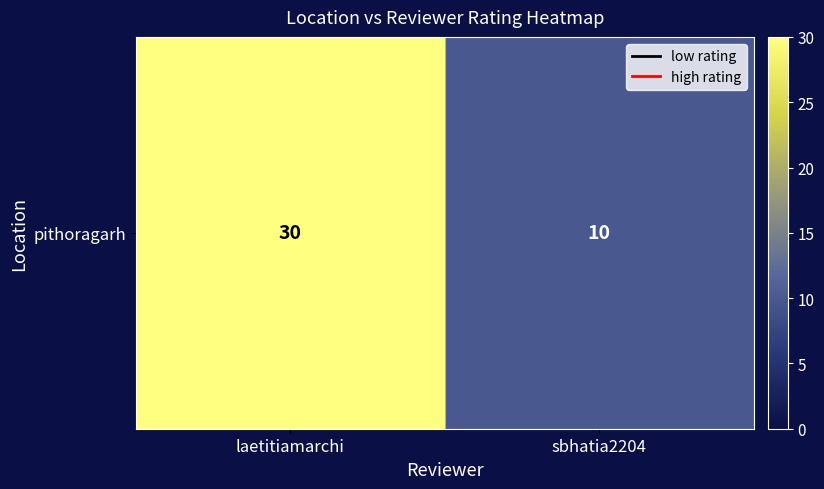

What is the change in value from laetitiamarchi to sbhatia2204?

-20